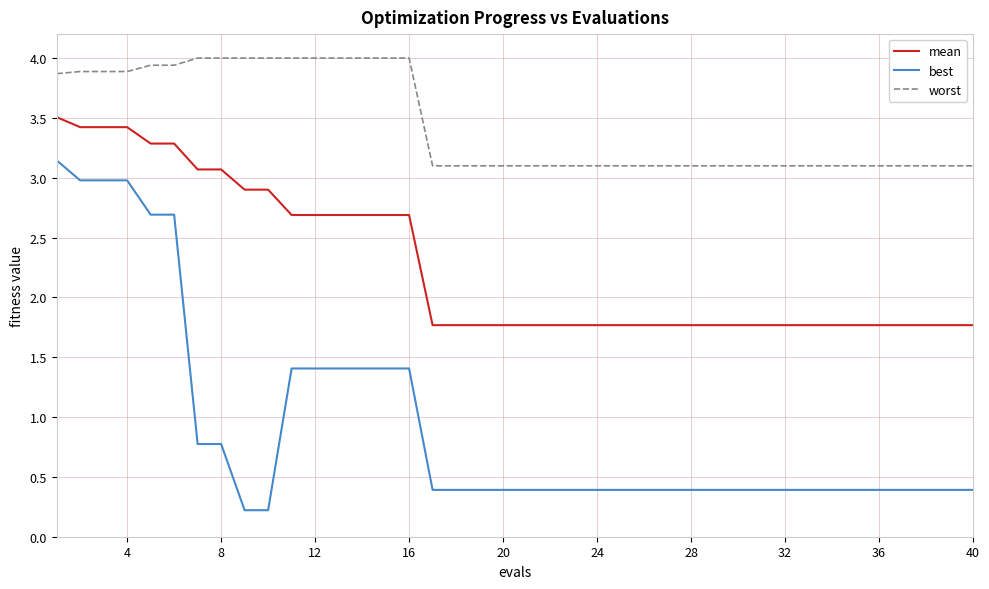

Rank the series by their average value, from lowest to highest.

best, mean, worst